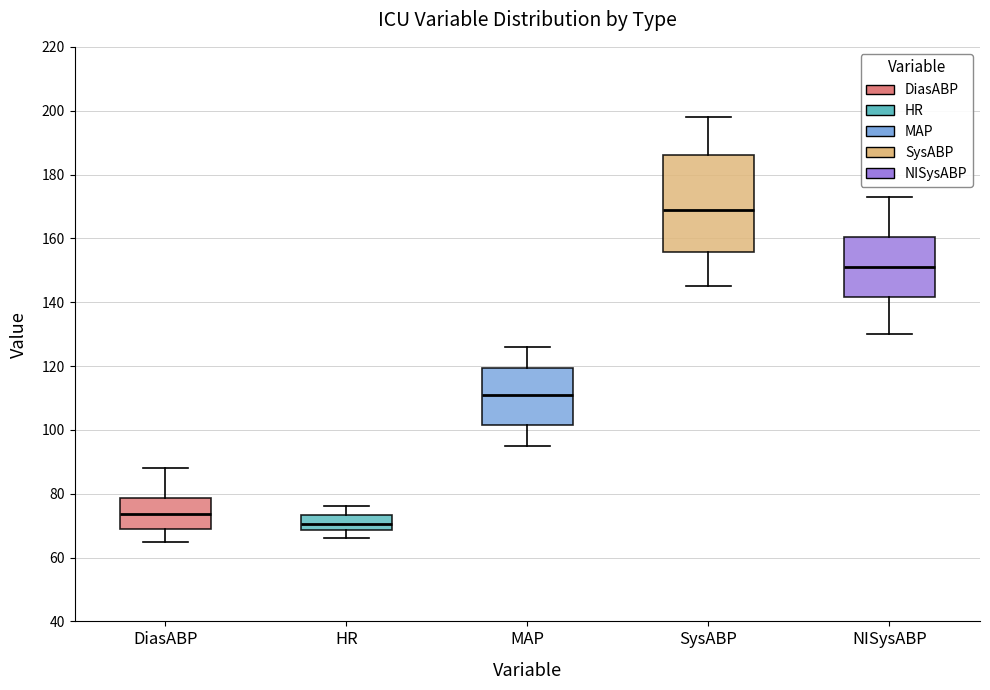

Reading left to right, read every box against the y-axis: the position of its median line, the range the box covers, and the ends of its whiskers. The values are not printed on the chart, so give them approximately, as read against the axis.

DiasABP: median 74, box 70 to 78, whiskers 66 to 88
HR: median 70, box 68 to 74, whiskers 66 to 76
MAP: median 112, box 102 to 120, whiskers 96 to 126
SysABP: median 170, box 156 to 186, whiskers 146 to 198
NISysABP: median 152, box 142 to 160, whiskers 130 to 174